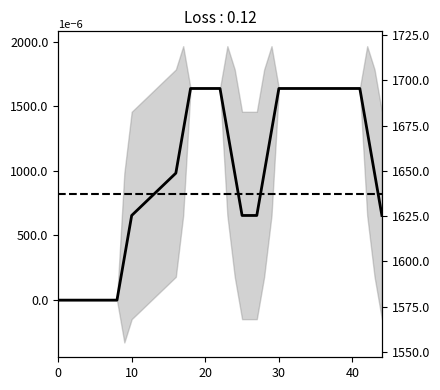

At how many categories does at least one series exceed 1524?

40